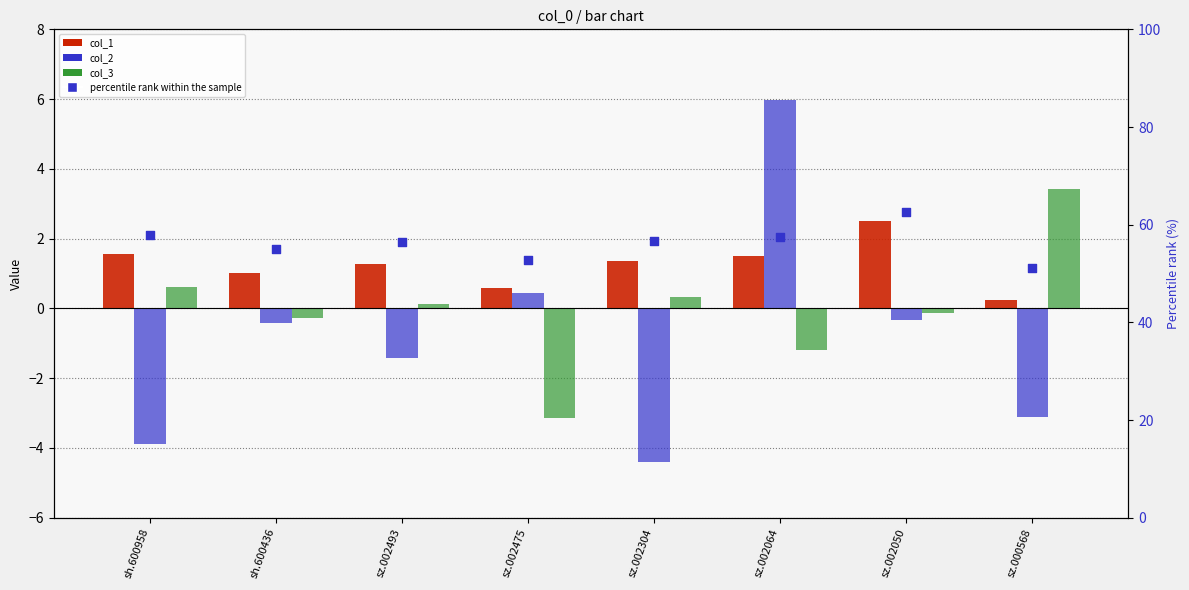

Is the value of col_3 at sz.000568 greater than the value of col_1 at sz.002050?

Yes